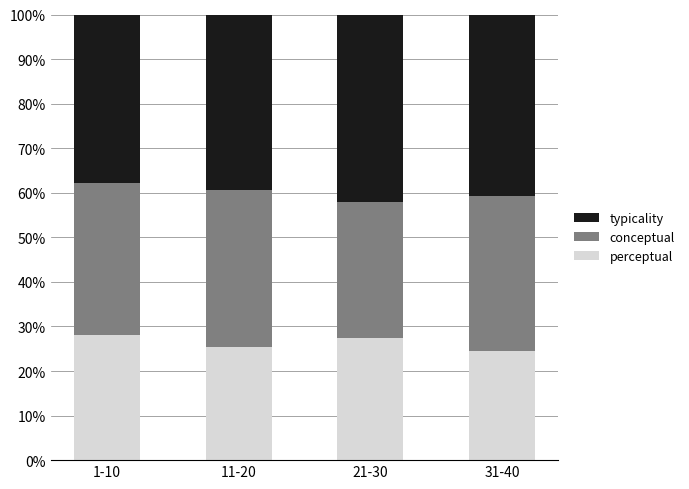

What are all the series names shown in the legend?

typicality, conceptual, perceptual